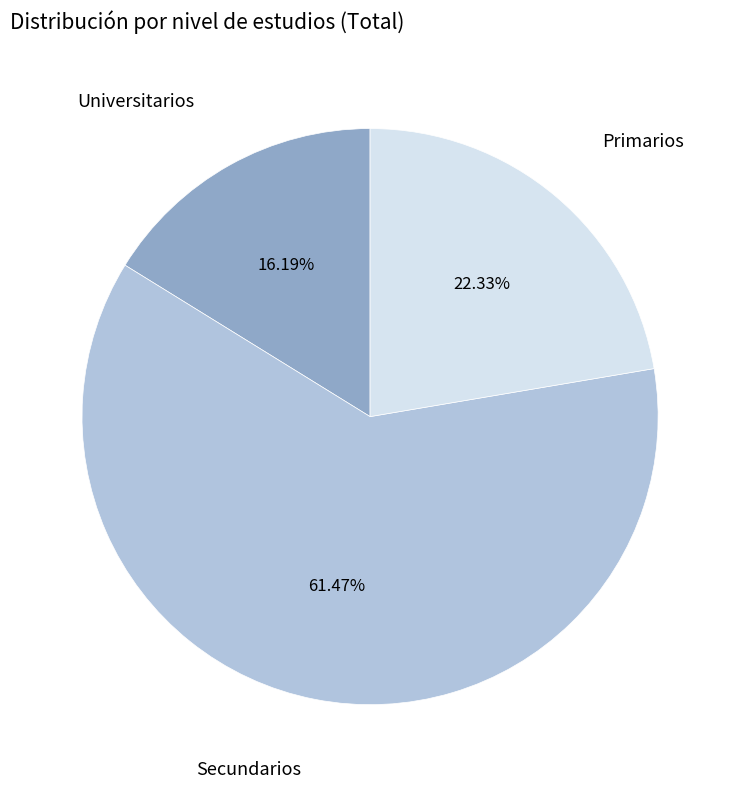

Does any single category account for the majority?

Yes